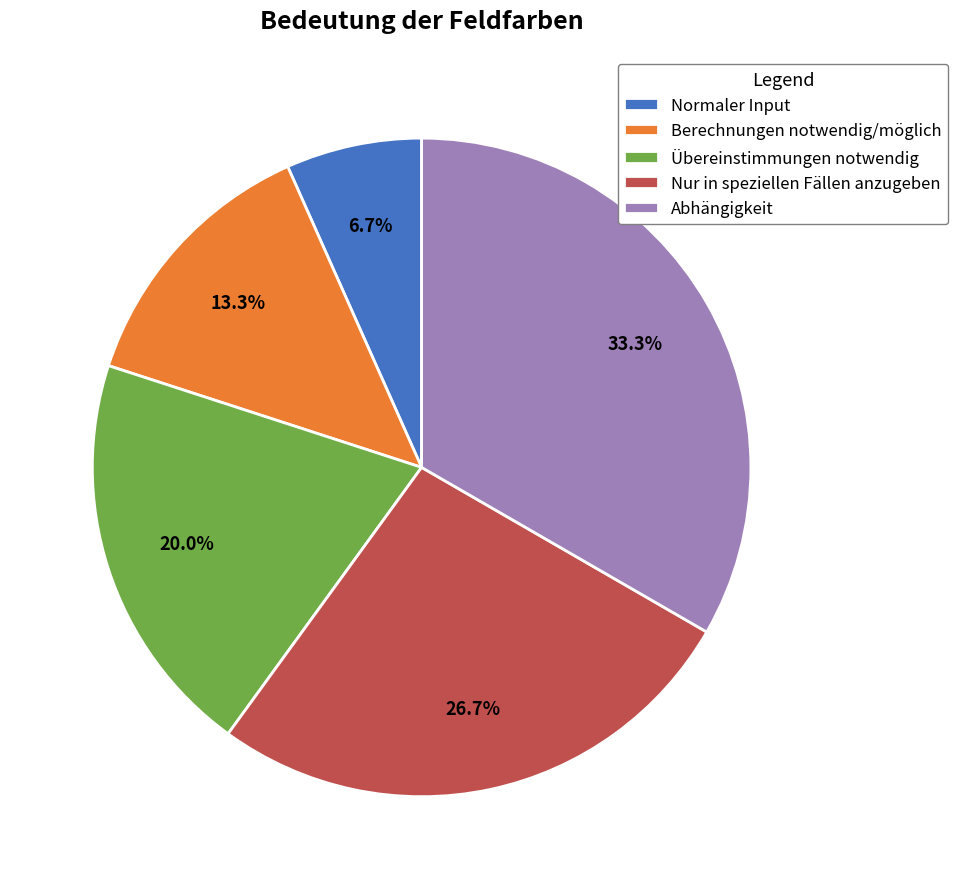

Rank the categories by value from highest to lowest.

Abhängigkeit, Nur in speziellen Fällen anzugeben, Übereinstimmungen notwendig, Berechnungen notwendig/möglich, Normaler Input